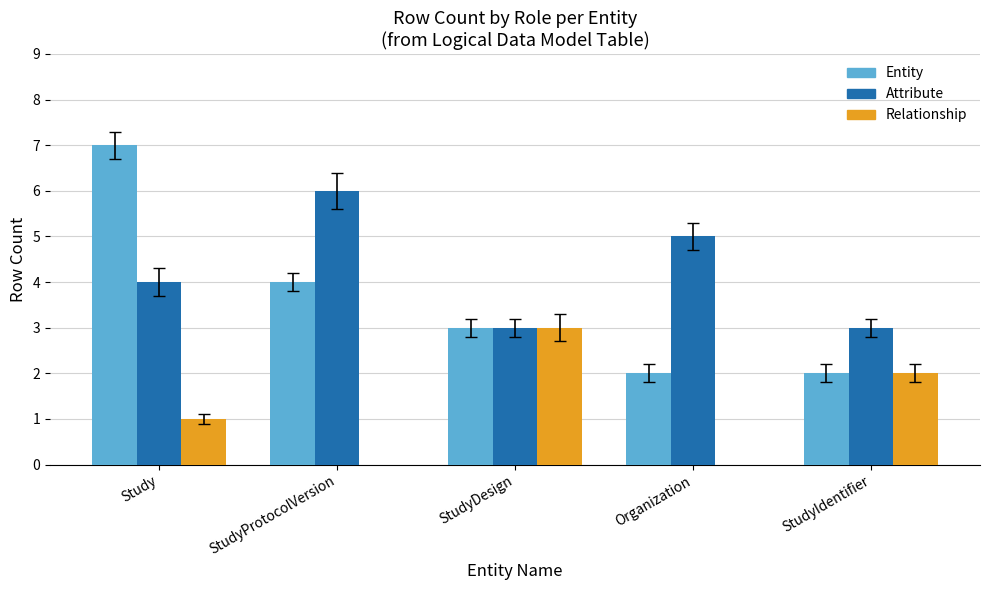

The value of Attribute at StudyIdentifier is 1. True or false?

False